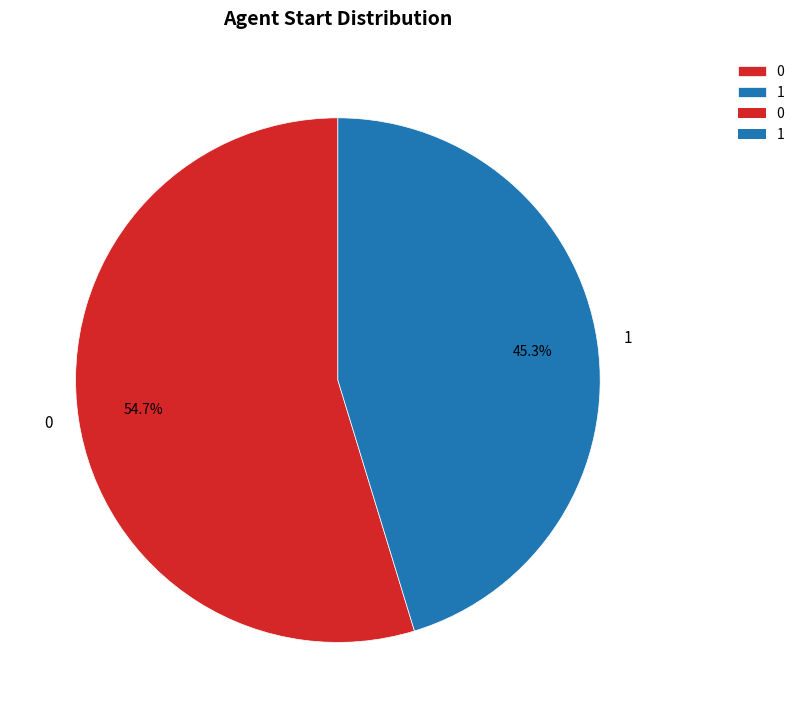

To the nearest percent, what percentage of the pie is 0?

55%